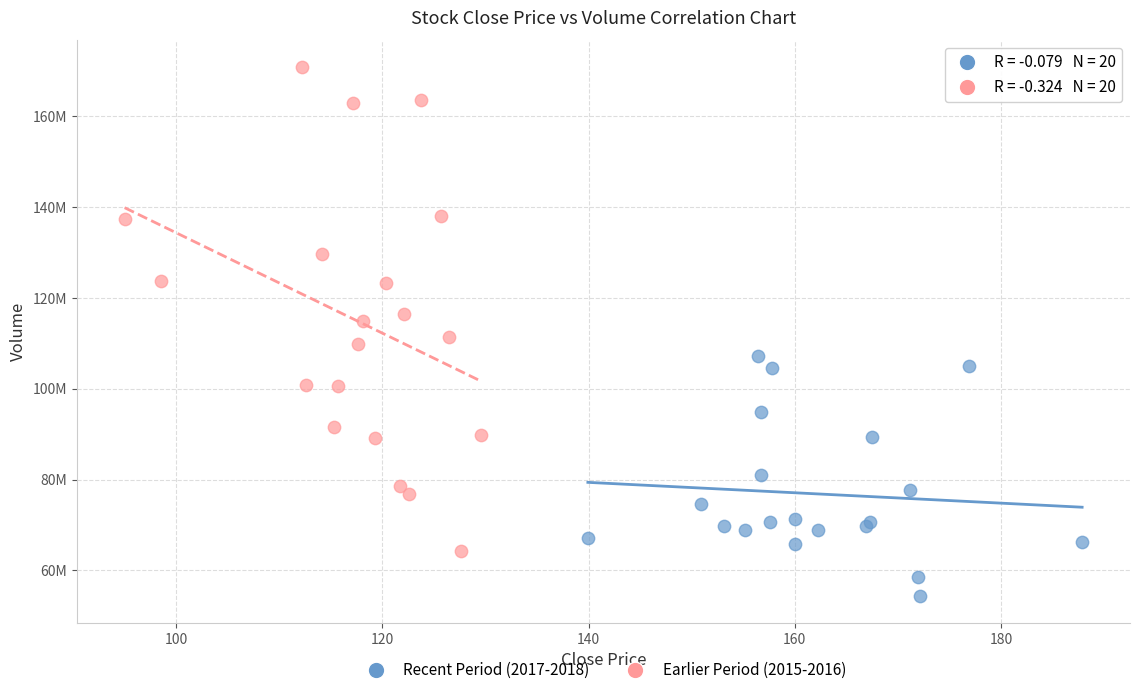

Which series has the widest spread of Y values?

Earlier Period (2015-2016)